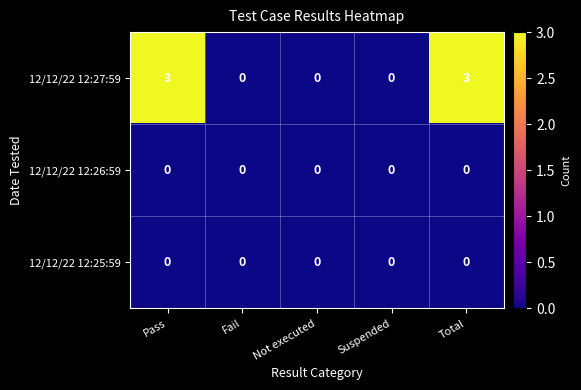

How many series are shown in this chart?

3